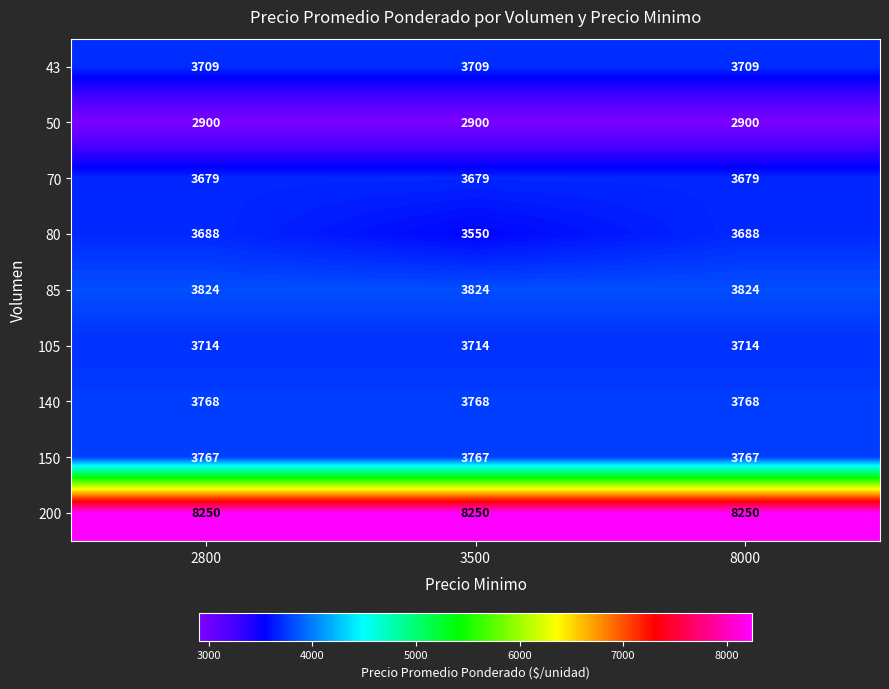

Reading right to left, transcribe all the data shown in this chart.

43: 3709	3709	3709
50: 2900	2900	2900
70: 3679	3679	3679
80: 3688	3550	3688
85: 3824	3824	3824
105: 3714	3714	3714
140: 3768	3768	3768
150: 3767	3767	3767
200: 8250	8250	8250